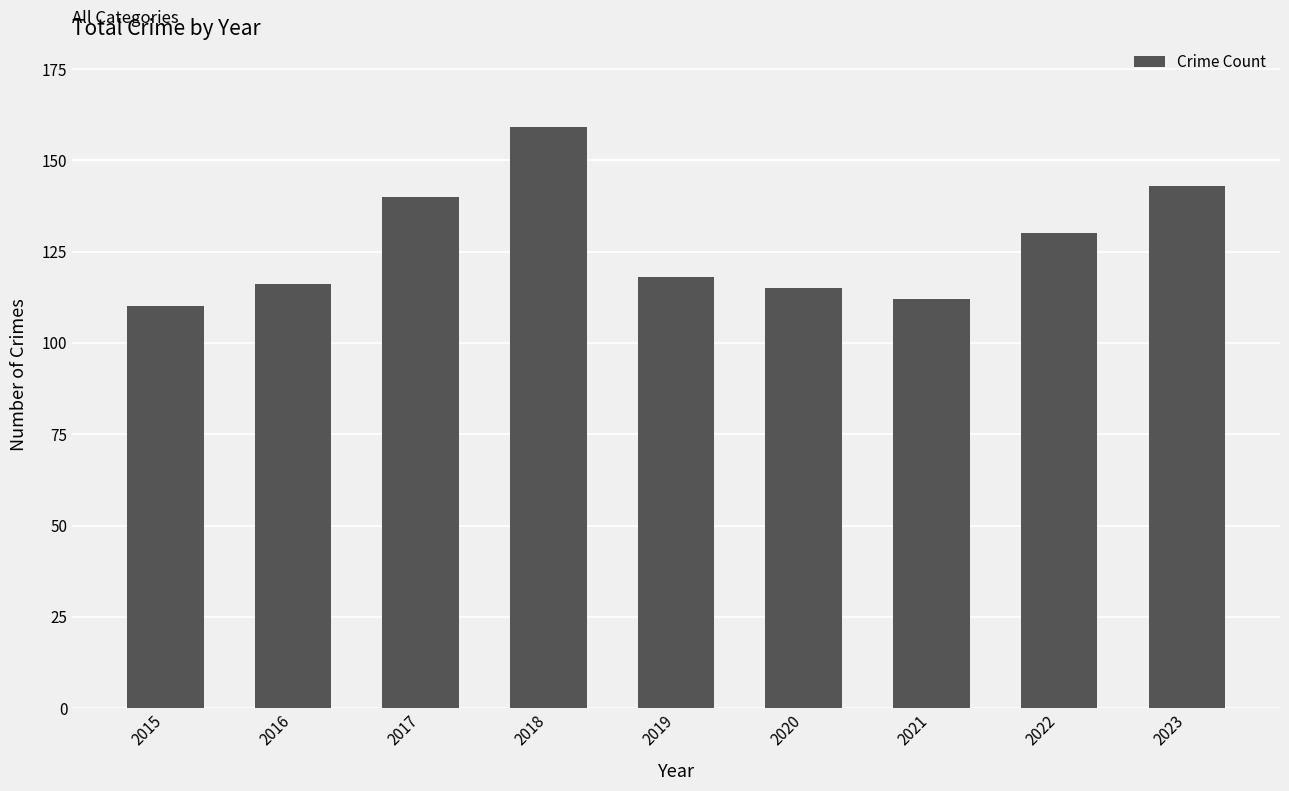

Between 2021 and 2015, which is larger?

2021